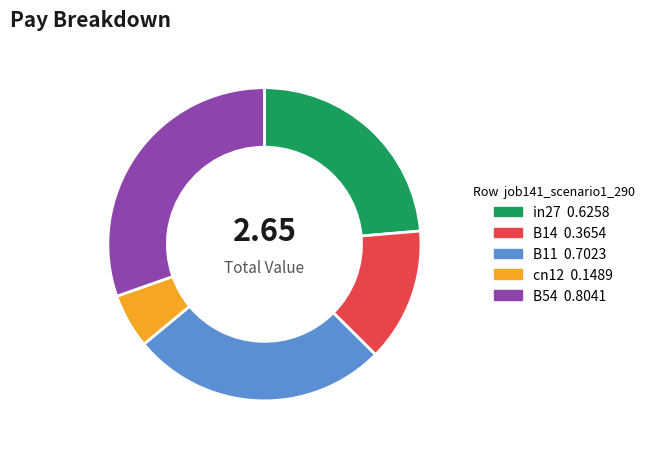

Is the sum of B11 and B14 greater than half?

No